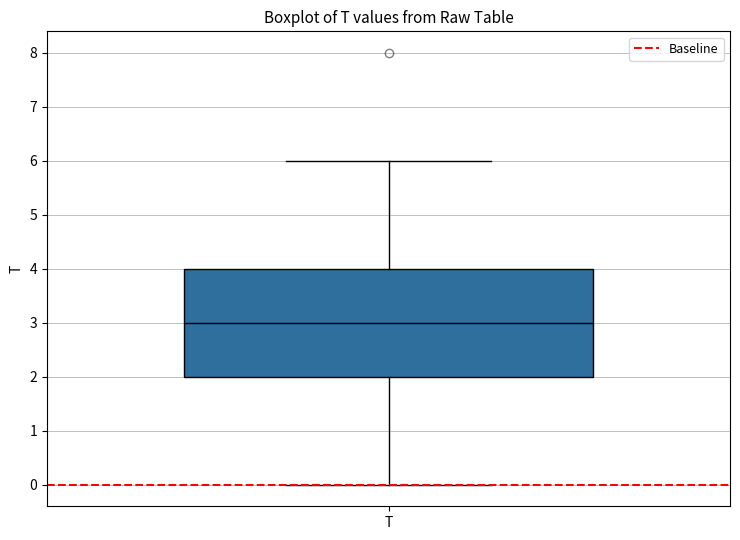

Read this box plot against the y-axis: the position of the median line, the range covered by the box, and the ends of both whiskers. The values are not printed on the chart, so give them approximately, as read against the axis.

median 3, box 2 to 4, whiskers 0 to 6